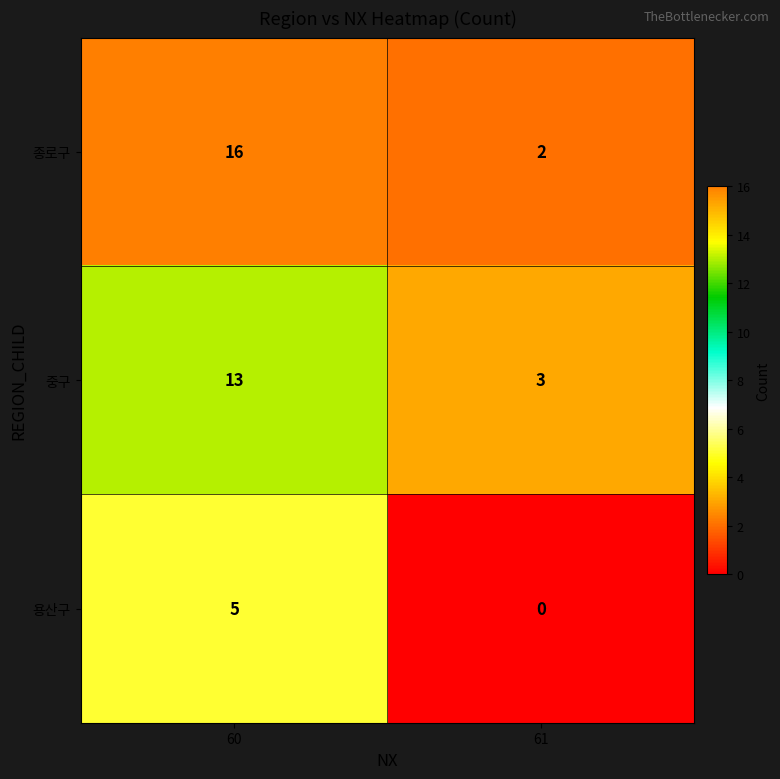

What is the difference between the maximum and minimum values in the 중구 series?

10